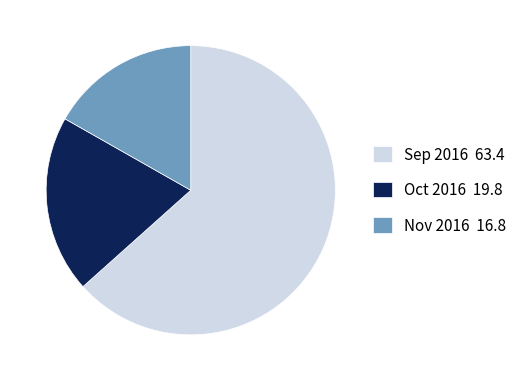

Does any single category account for the majority?

Yes